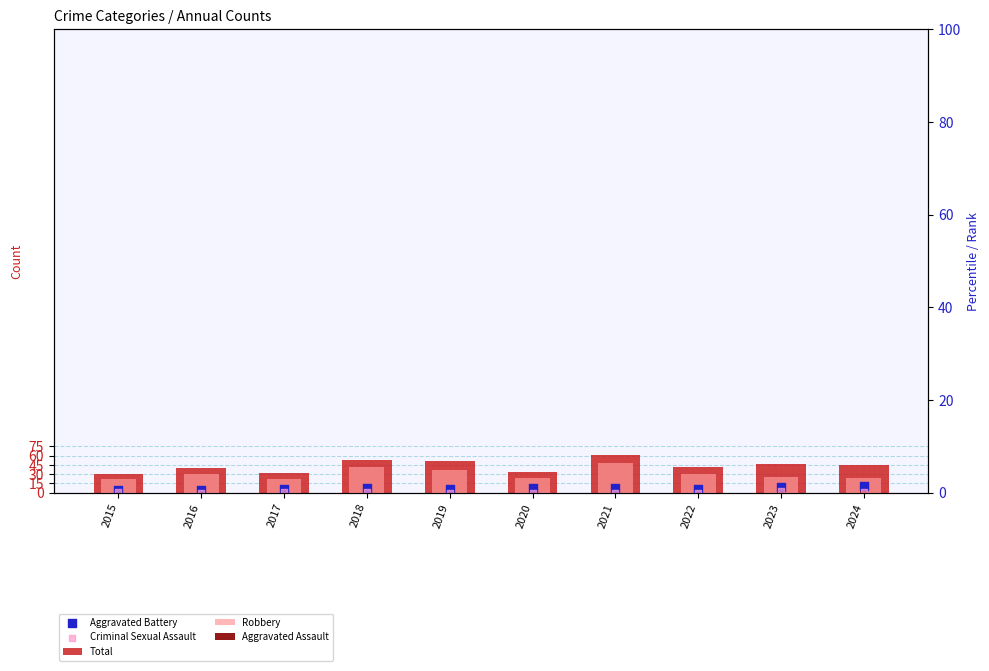

Which series has the largest total across all categories?

Total